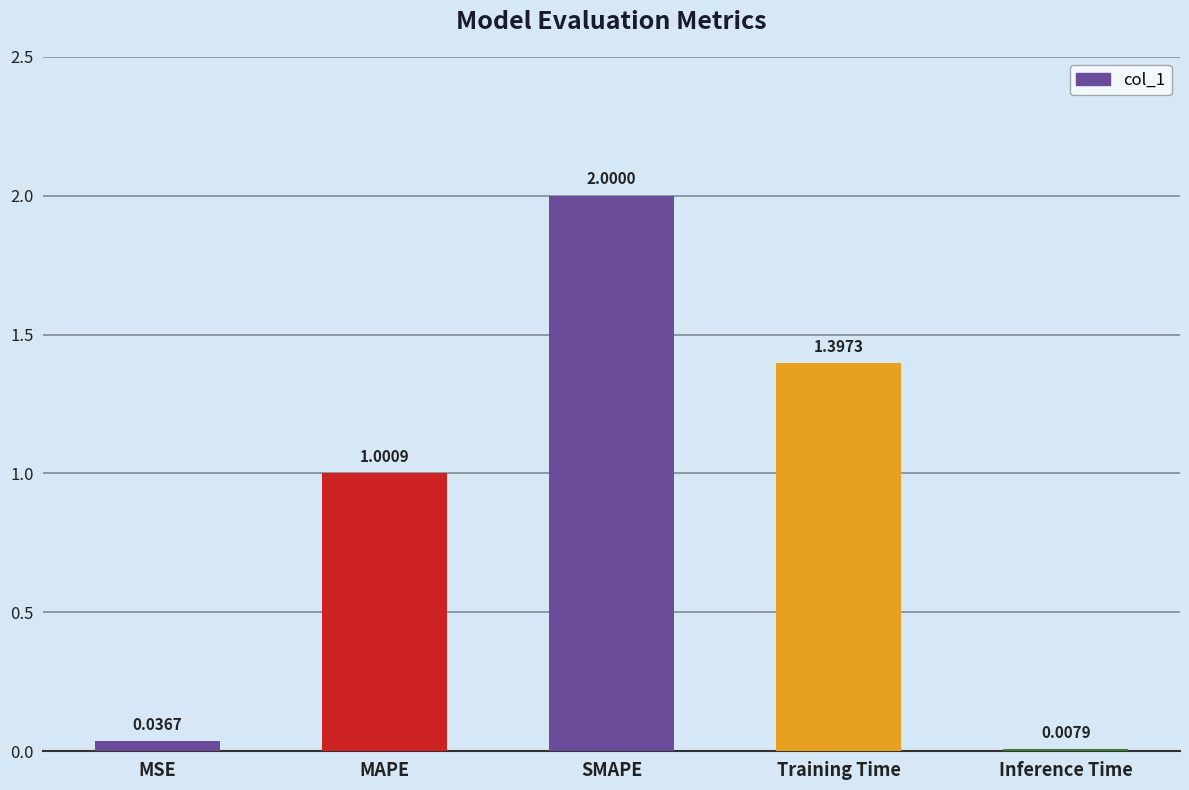

What is the change in value from MSE to SMAPE?

+2.0